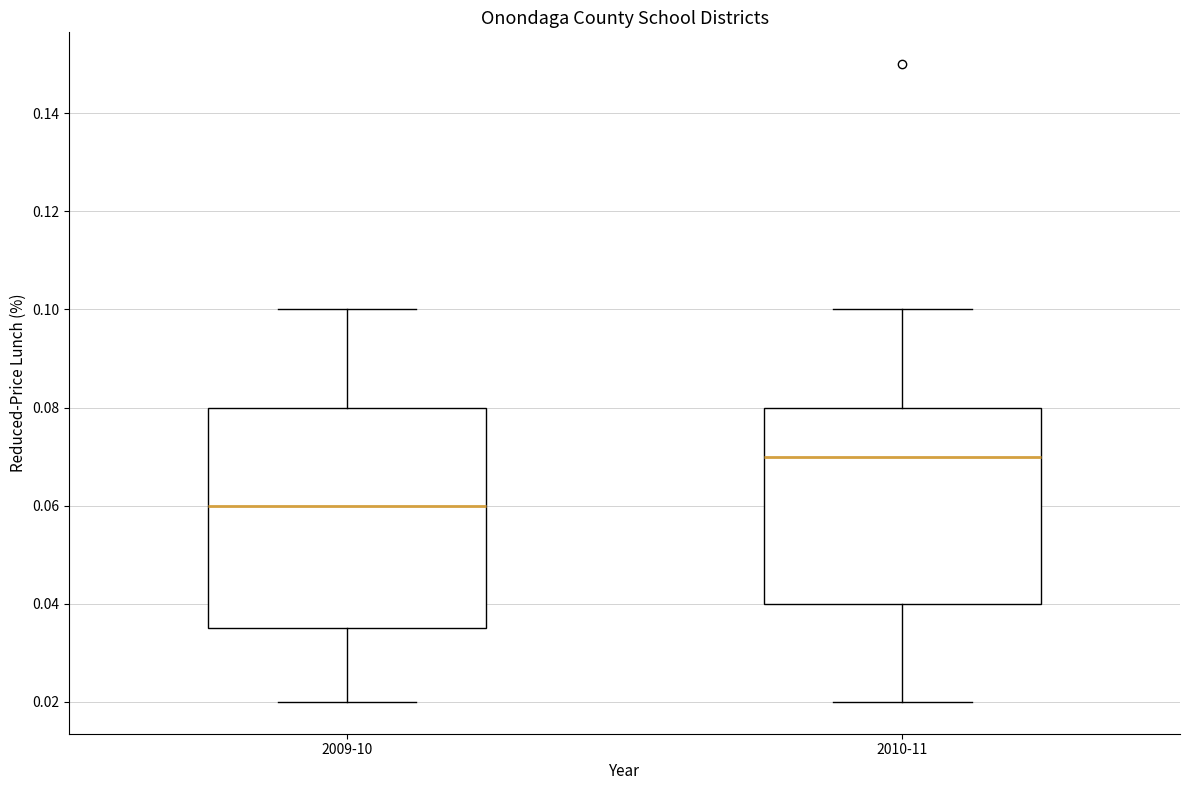

Which box has the highest median line?

2010-11